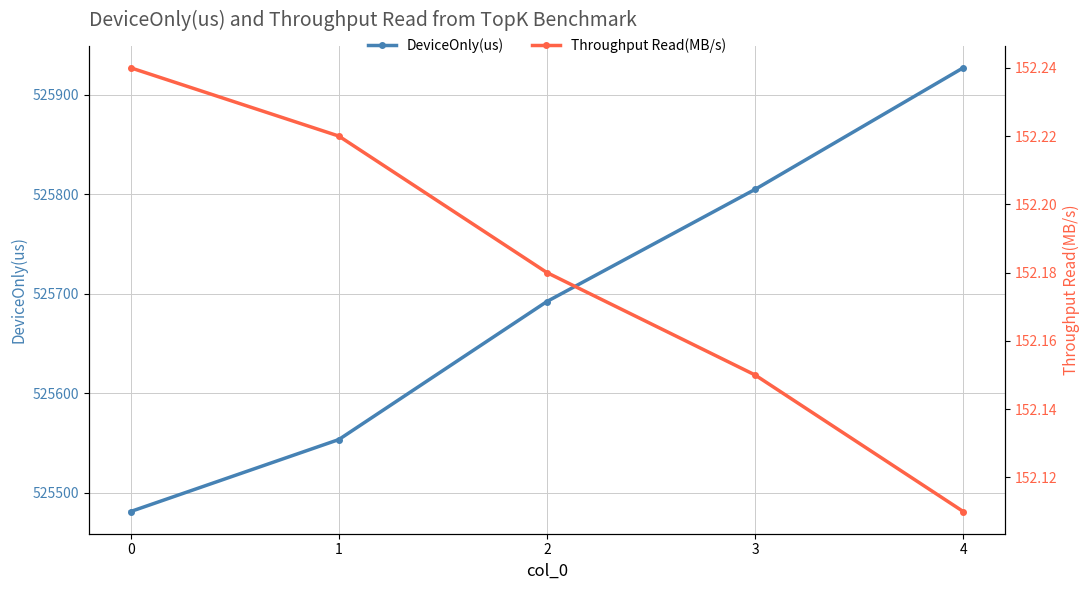

Reading left to right, what are all the values shown in this chart?

DeviceOnly(us): 0=525481.1	1=525553.4	2=525692.1	3=525804.8	4=525926.9
Throughput Read(MB/s): 0=152.2	1=152.2	2=152.2	3=152.2	4=152.1